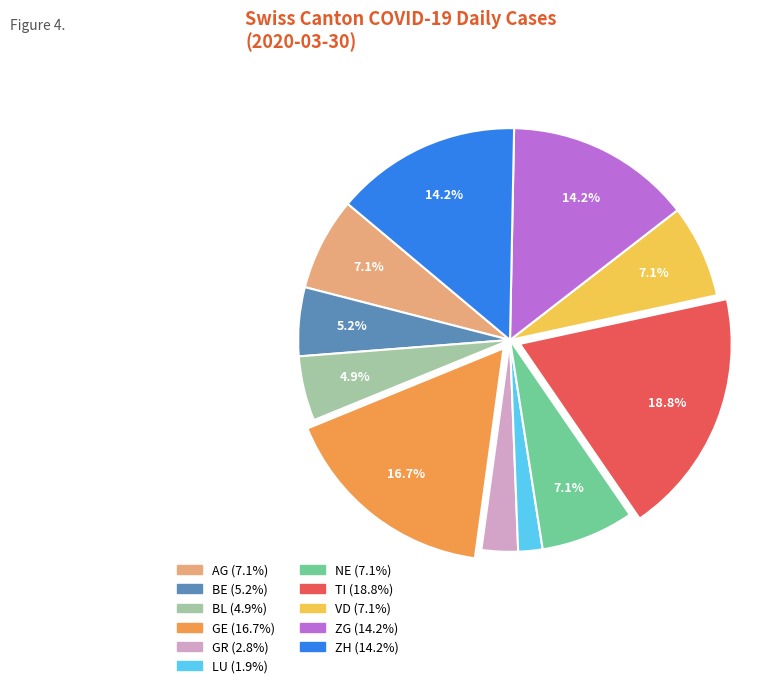

Is there any slice that represents more than half of the pie?

No